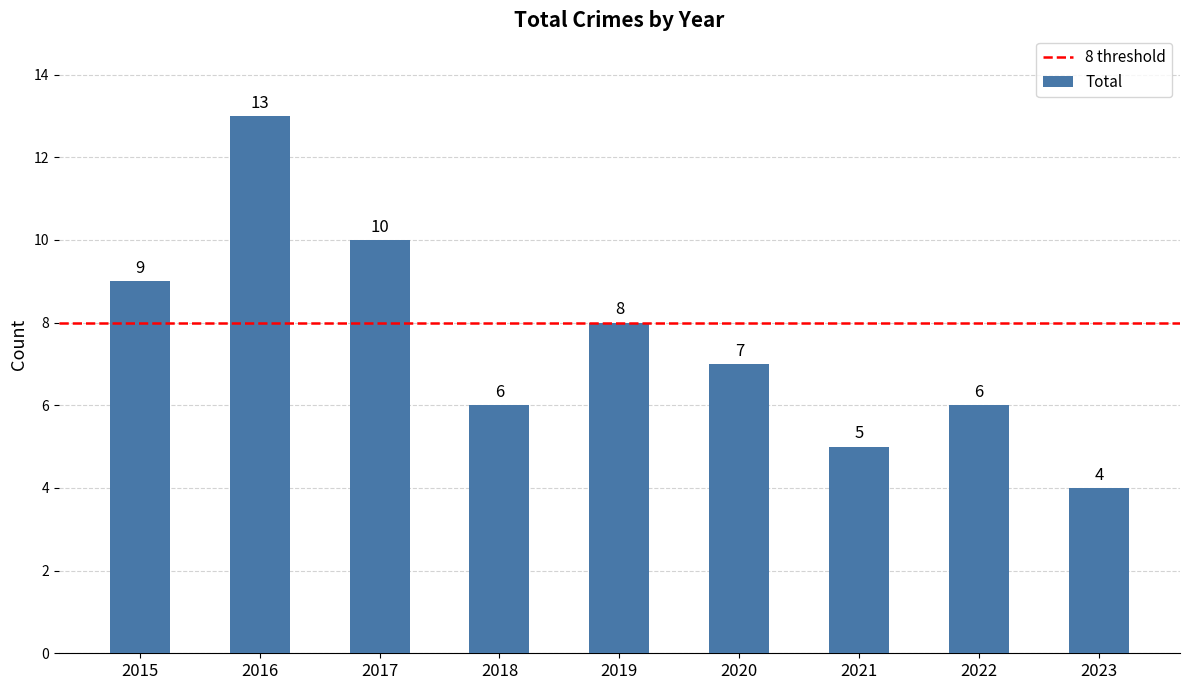

How many categories are shown in the chart?

9